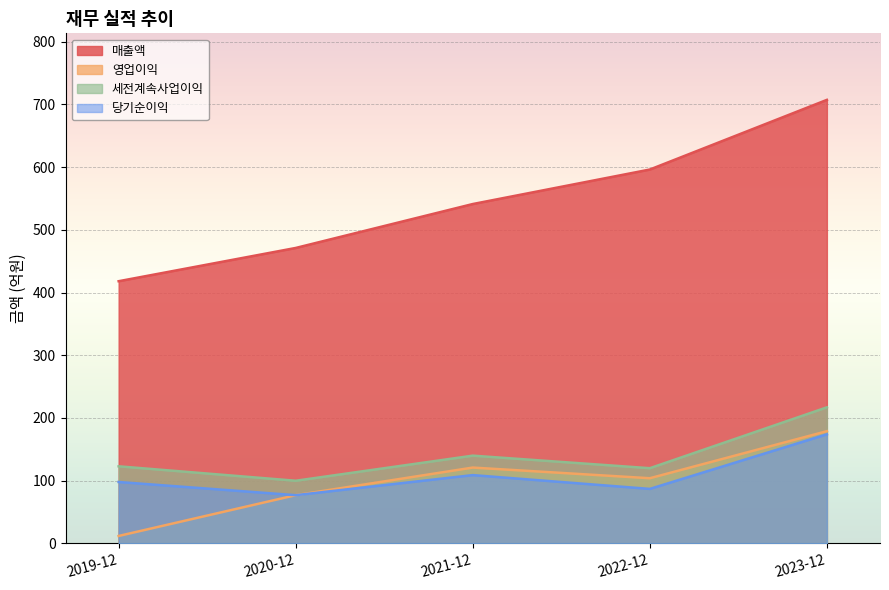

Is the value of 당기순이익 at 2022-12 greater than the value of 영업이익 at 2019-12?

Yes